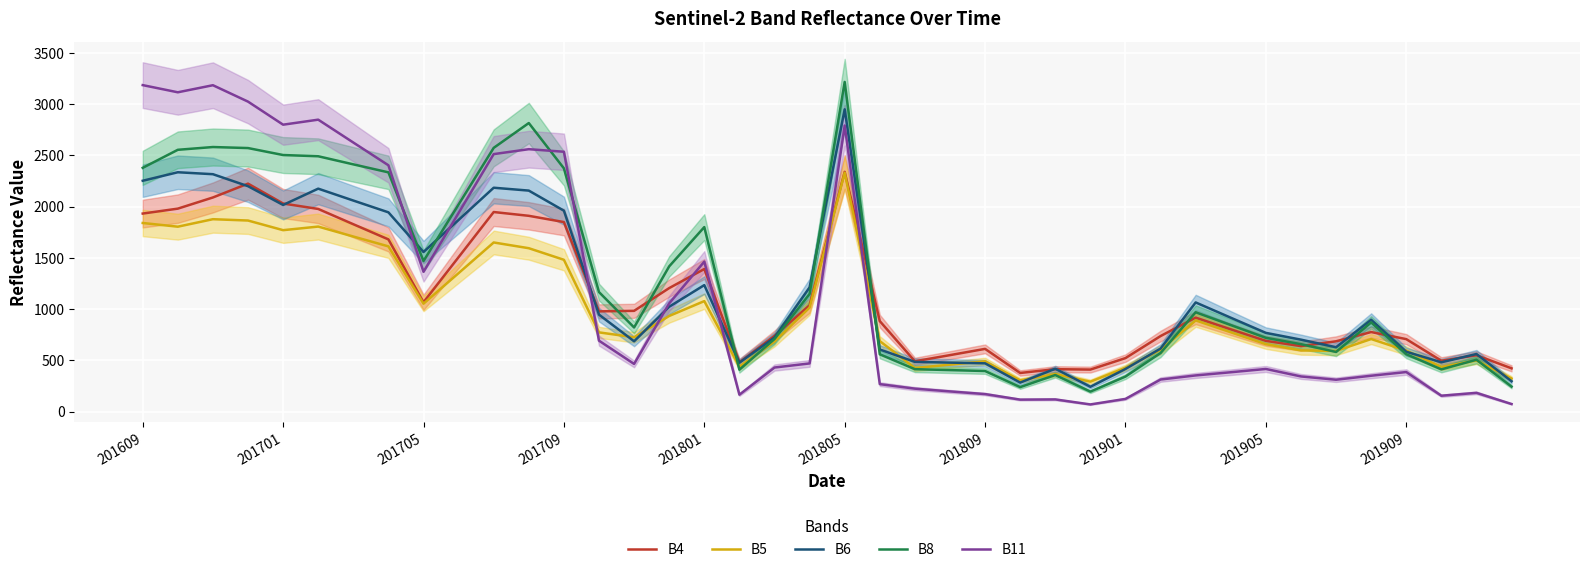

Which series has the largest total across all categories?

B8